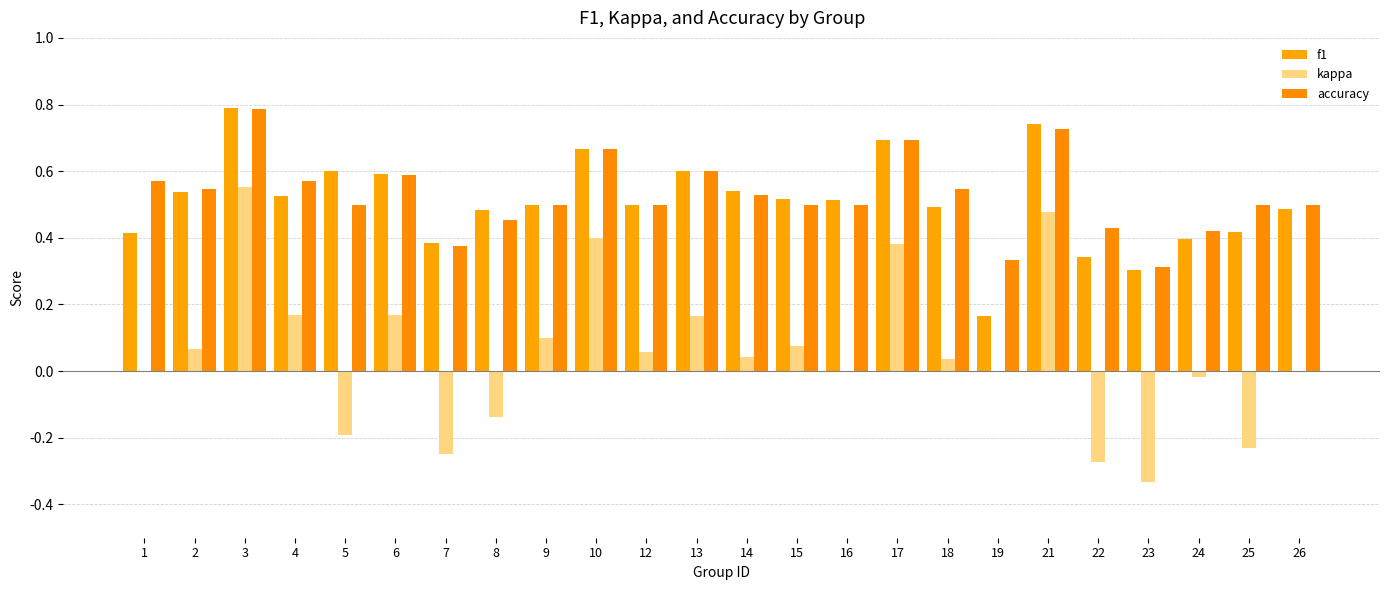

How many series are shown in this chart?

3